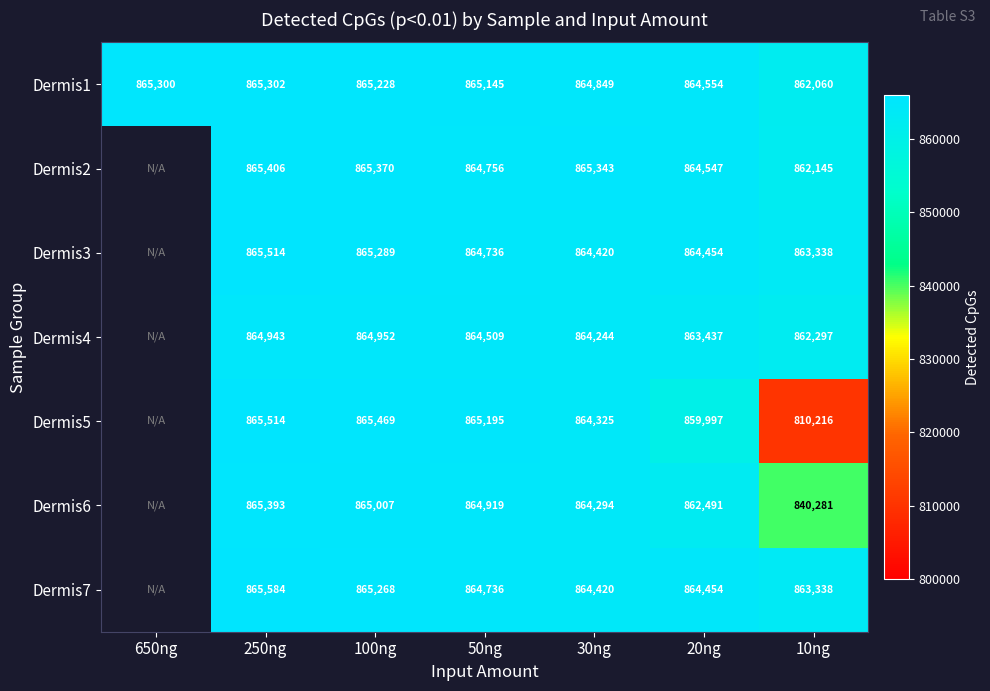

What is the difference between the highest and lowest values at 10ng?

53122